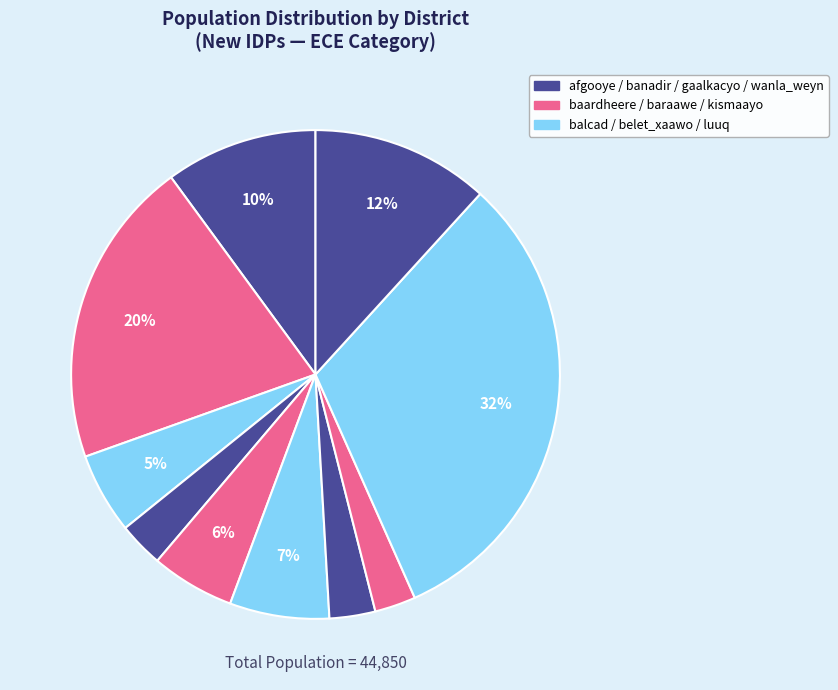

How many segments does this pie chart have?

10